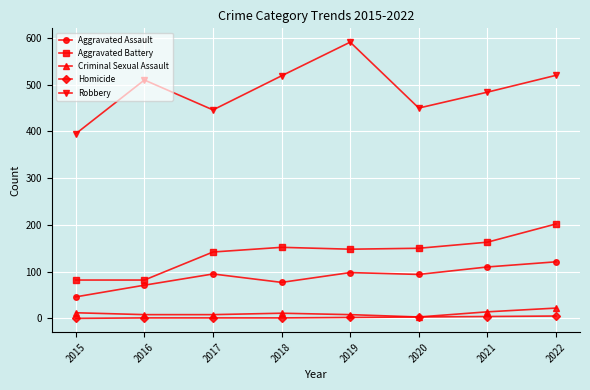

Which series has the largest total across all categories?

Robbery